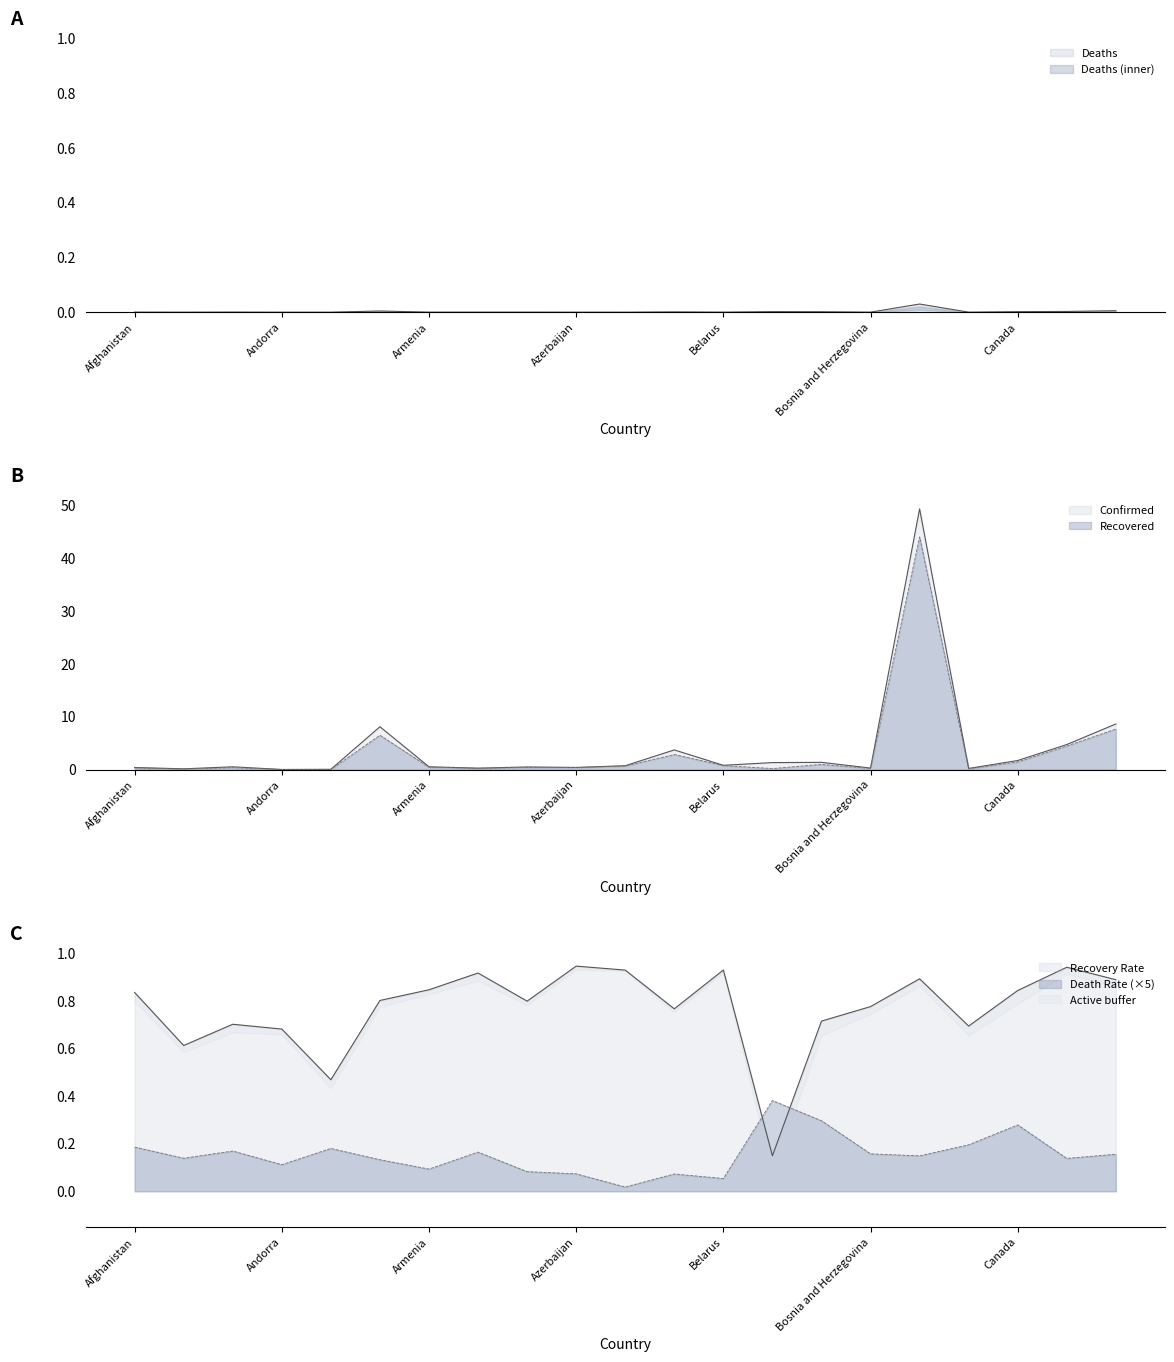

Which series has the largest range (max minus min)?

Confirmed